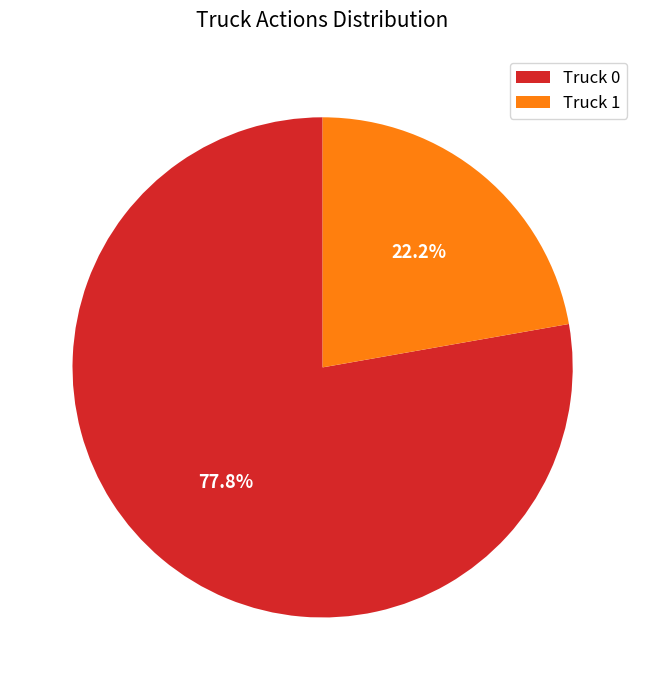

Which slice represents more than half of the pie?

Truck 0